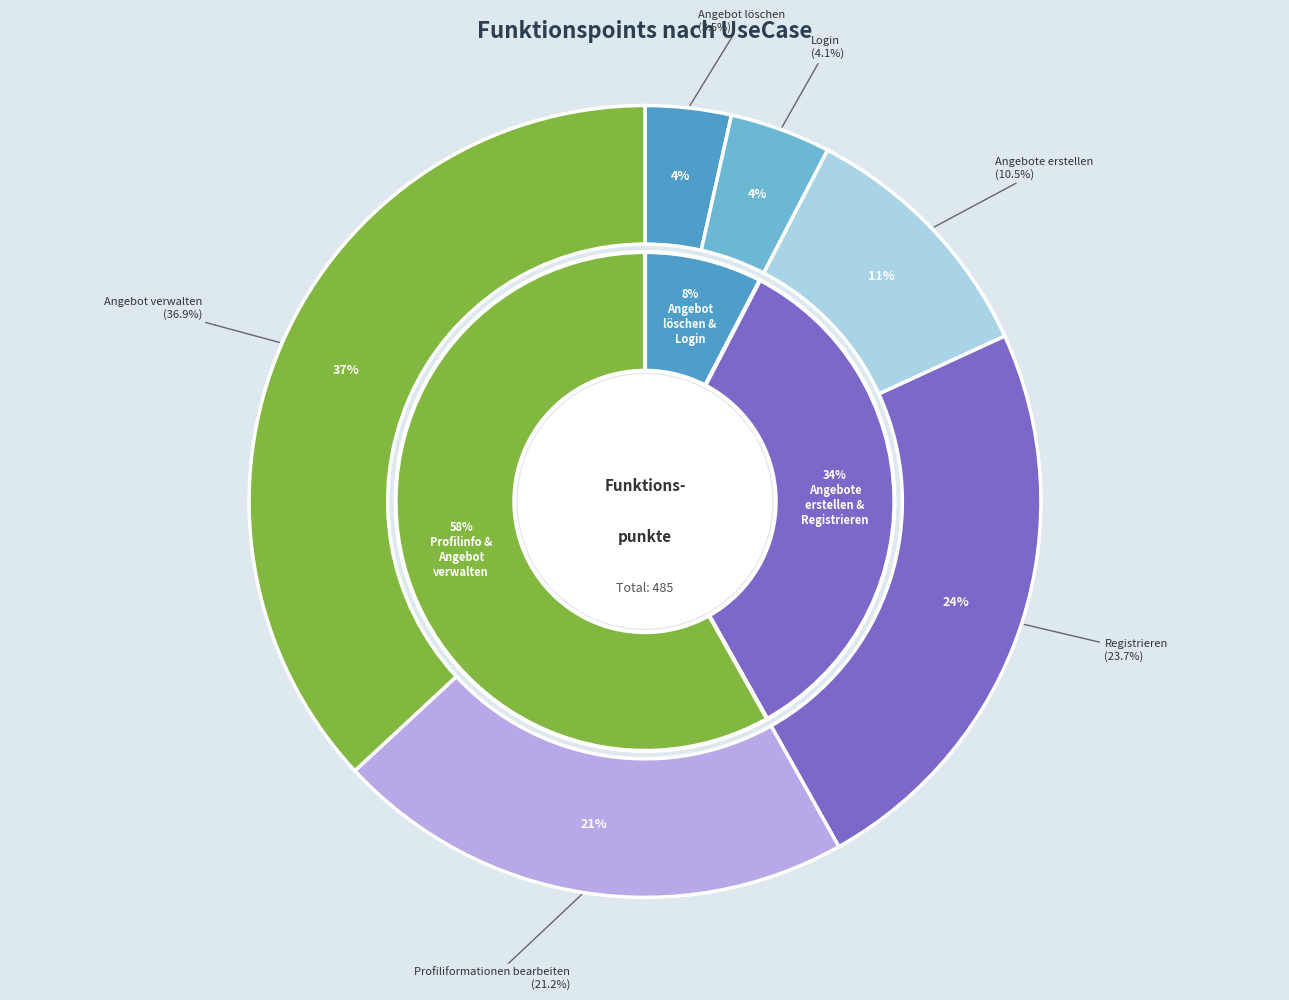

True or false: Login accounts for 11% of the total.

False